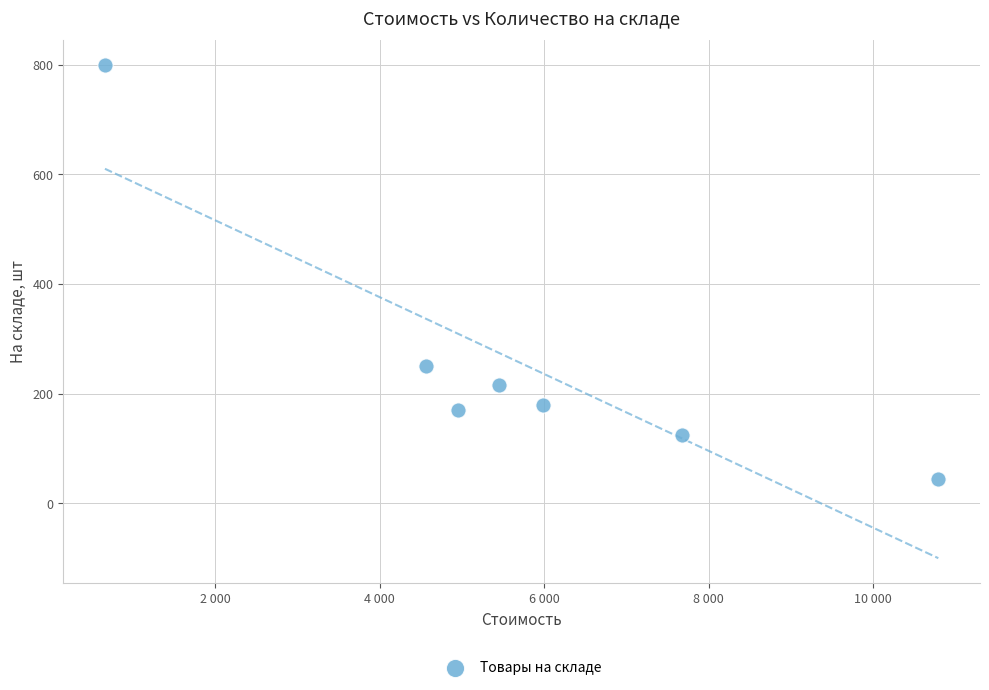

What Y value in the scatter plot is closest to 422?

250